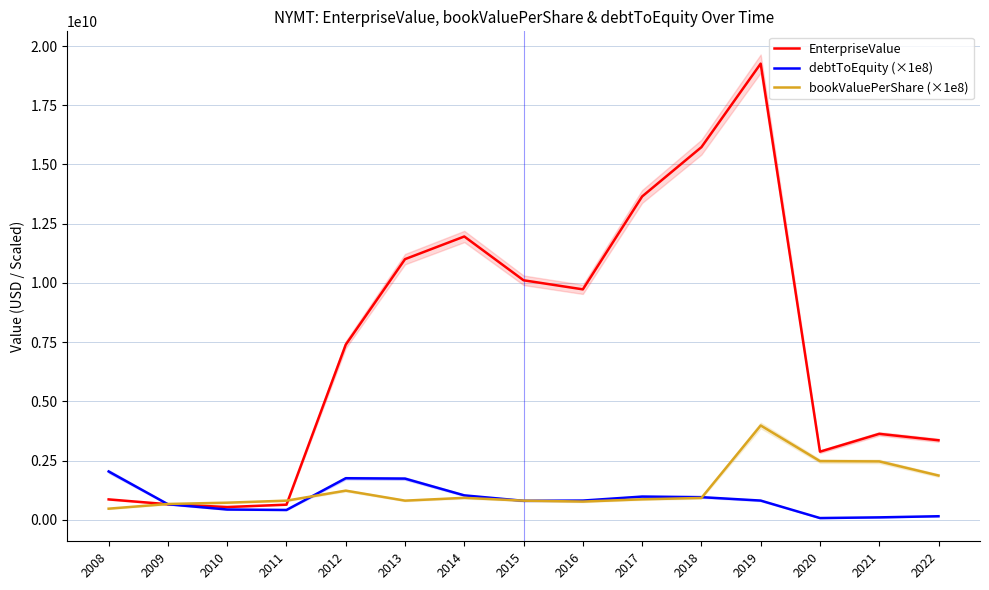

True or false: bookValuePerShare (×1e8) has a value of 930869382.1 at 2014.

True